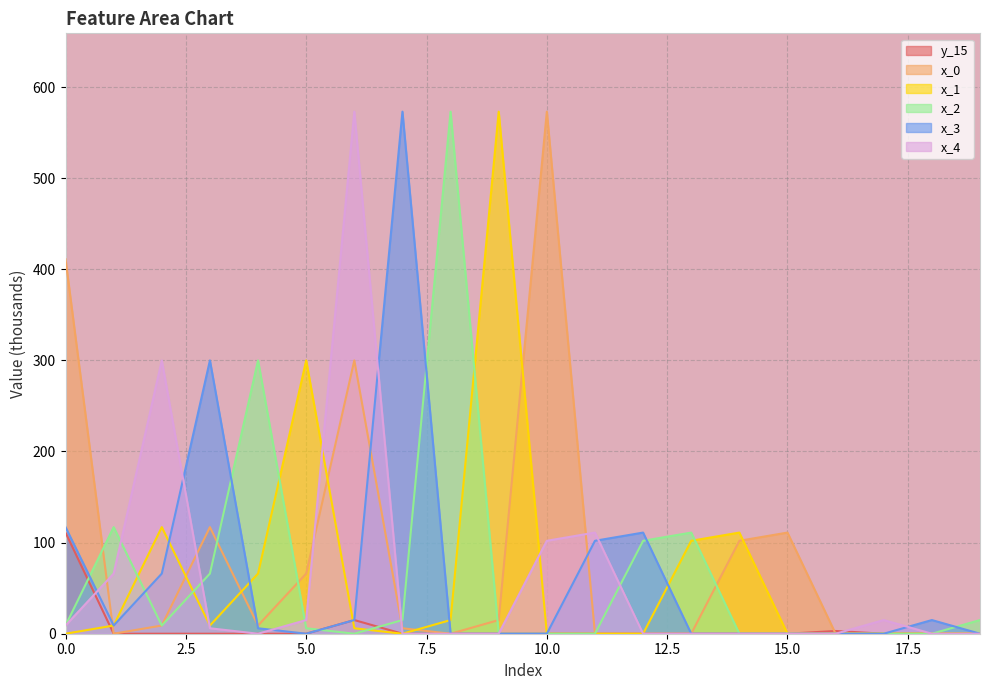

The x_3 series shows 0 at 17. True or false?

True